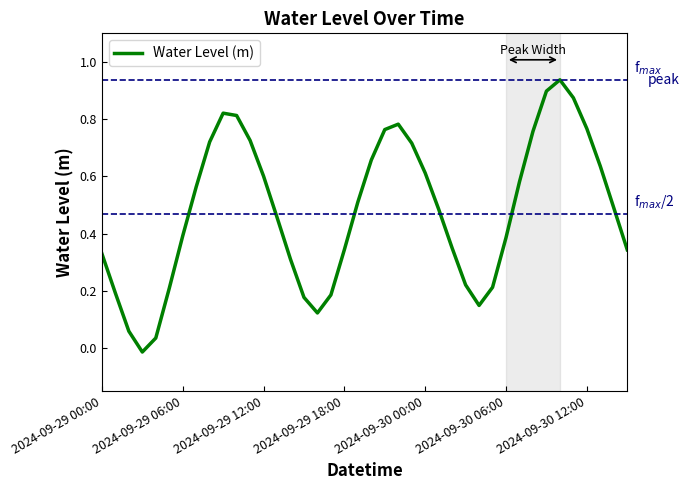

How many series are shown in this chart?

1